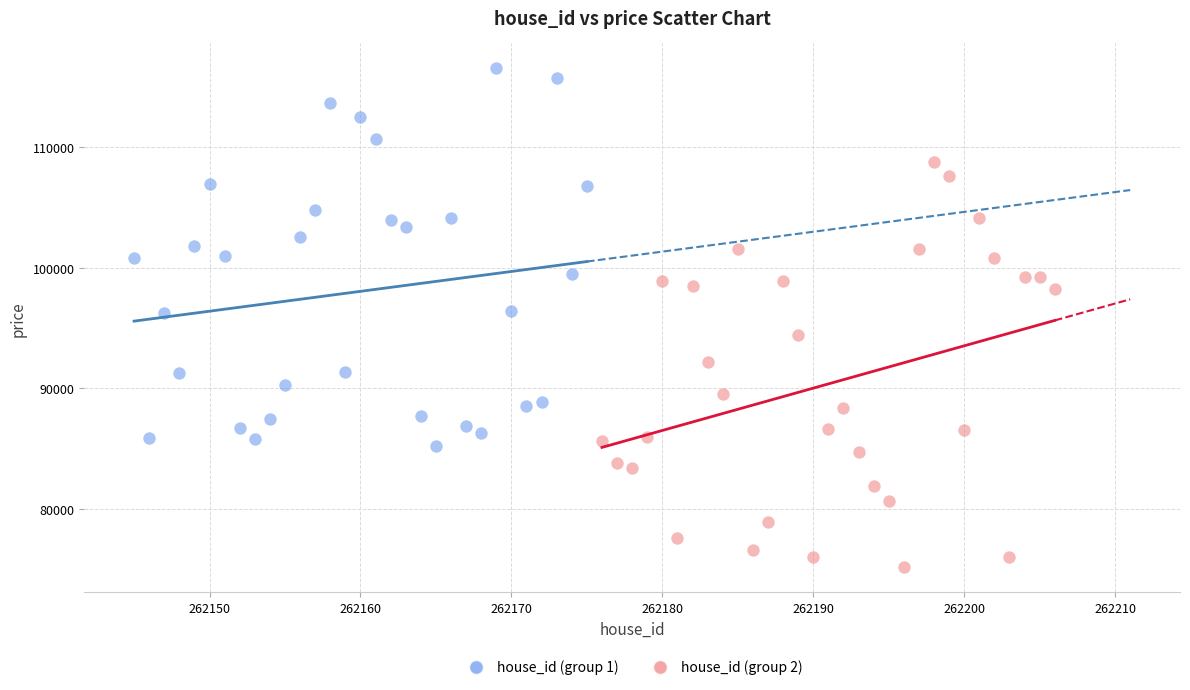

Which series has the largest Y range (max minus min)?

house_id (group 2)